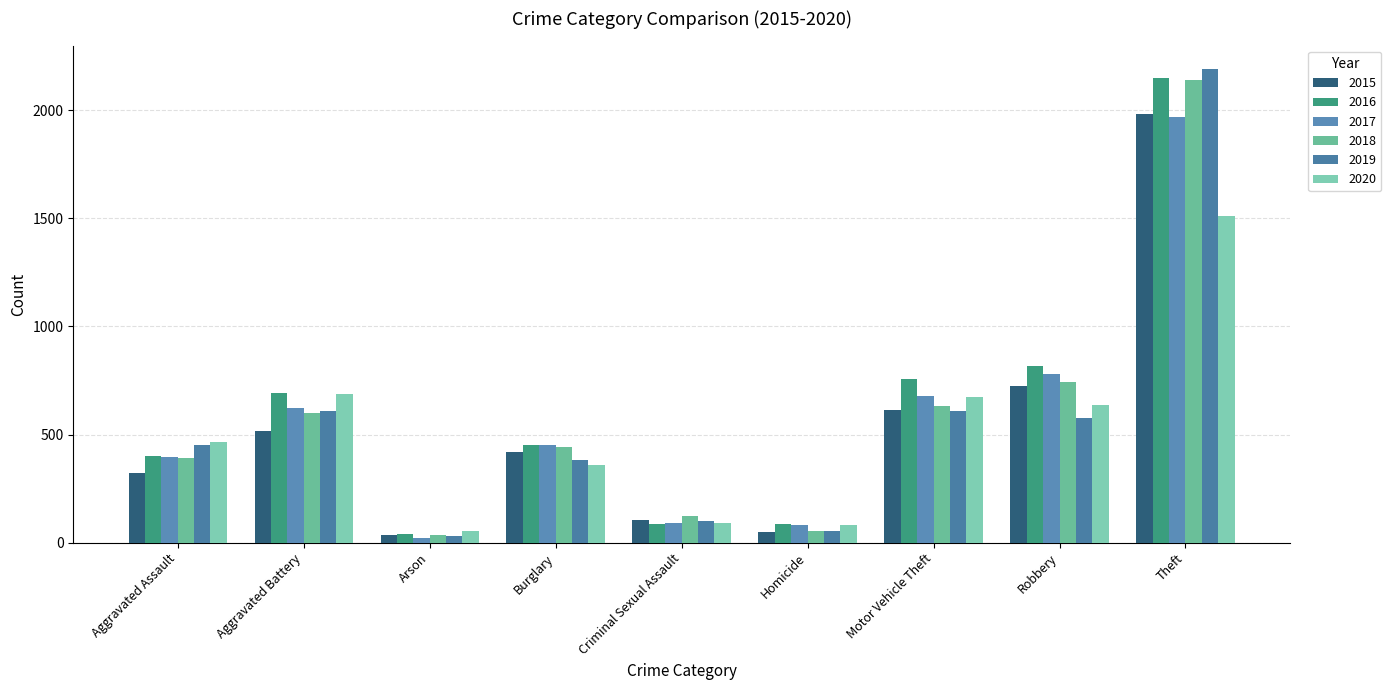

What is the total value across all series at Robbery?

4280